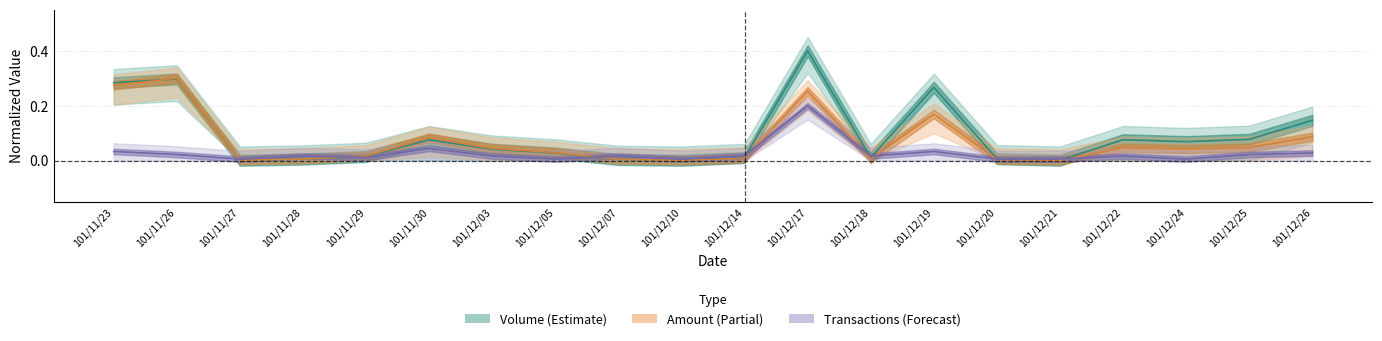

At which category is the sum across all series the highest?

101/12/17